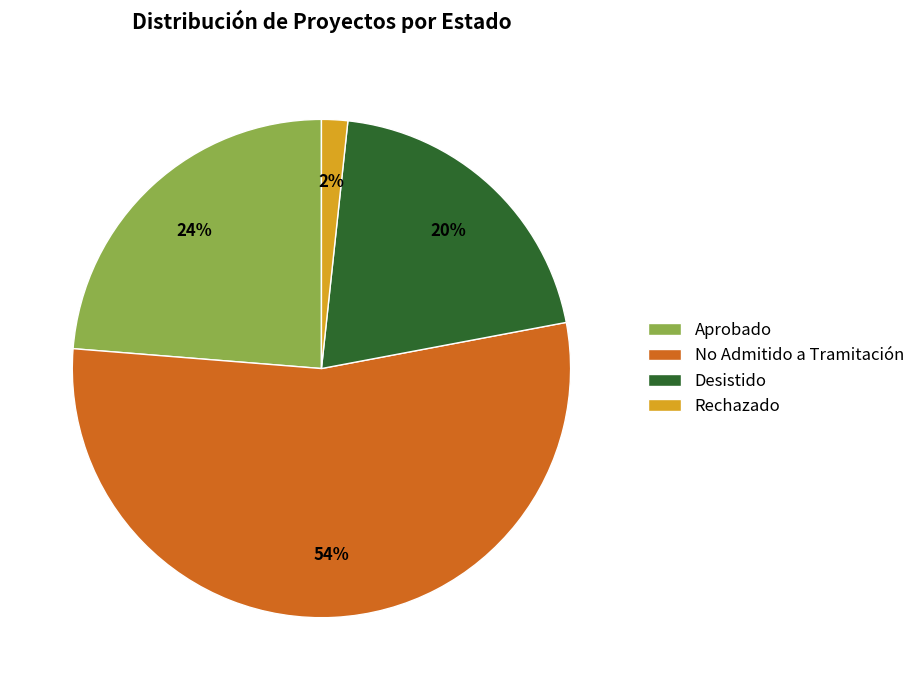

Rank the categories by value from highest to lowest.

No Admitido a Tramitación, Aprobado, Desistido, Rechazado